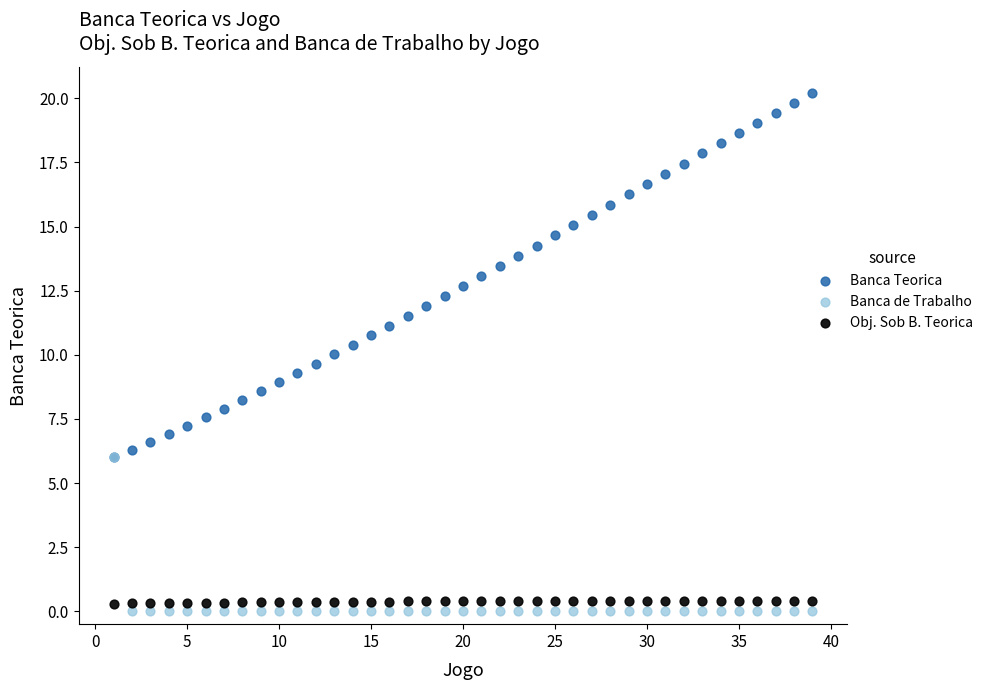

Which series has the largest Y range (max minus min)?

Banca Teorica